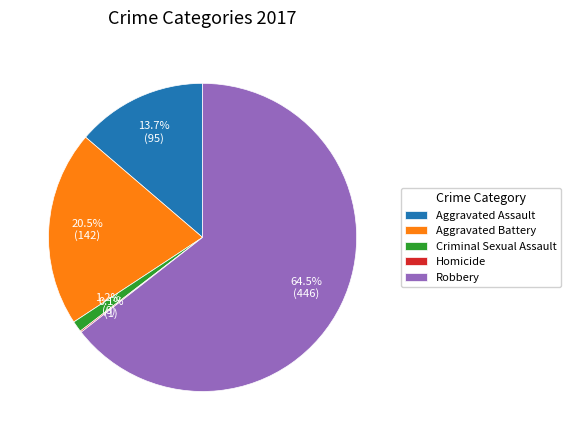

The Aggravated Battery slice represents 30% of the pie. True or false?

False